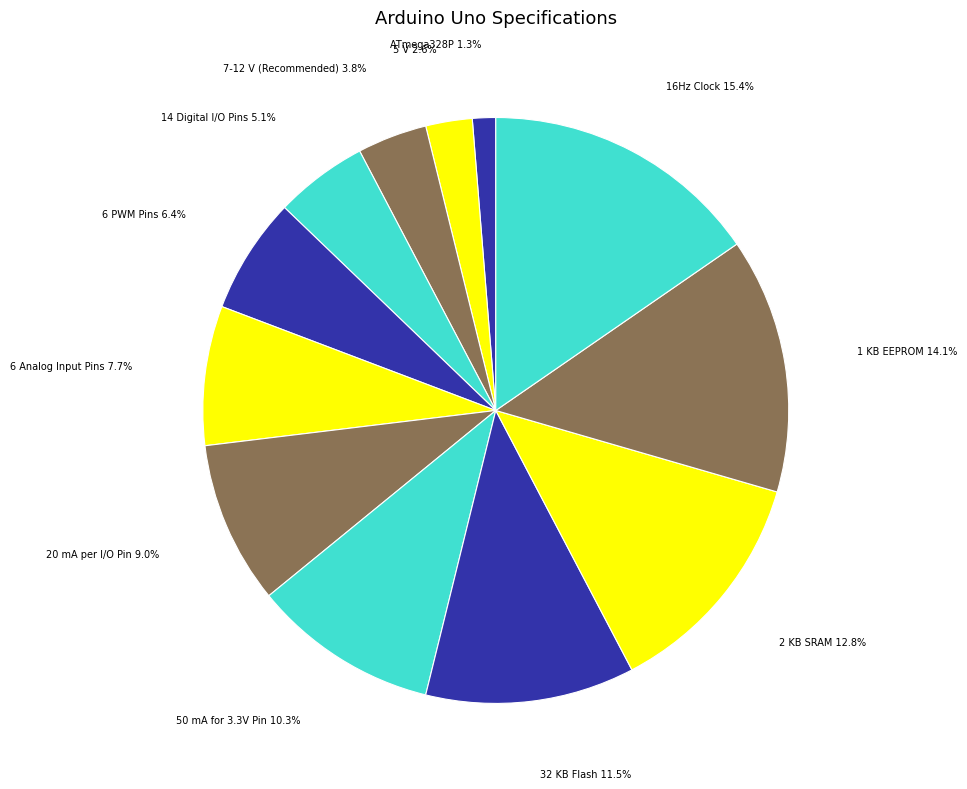

To the nearest percent, what is the average slice percentage?

8%